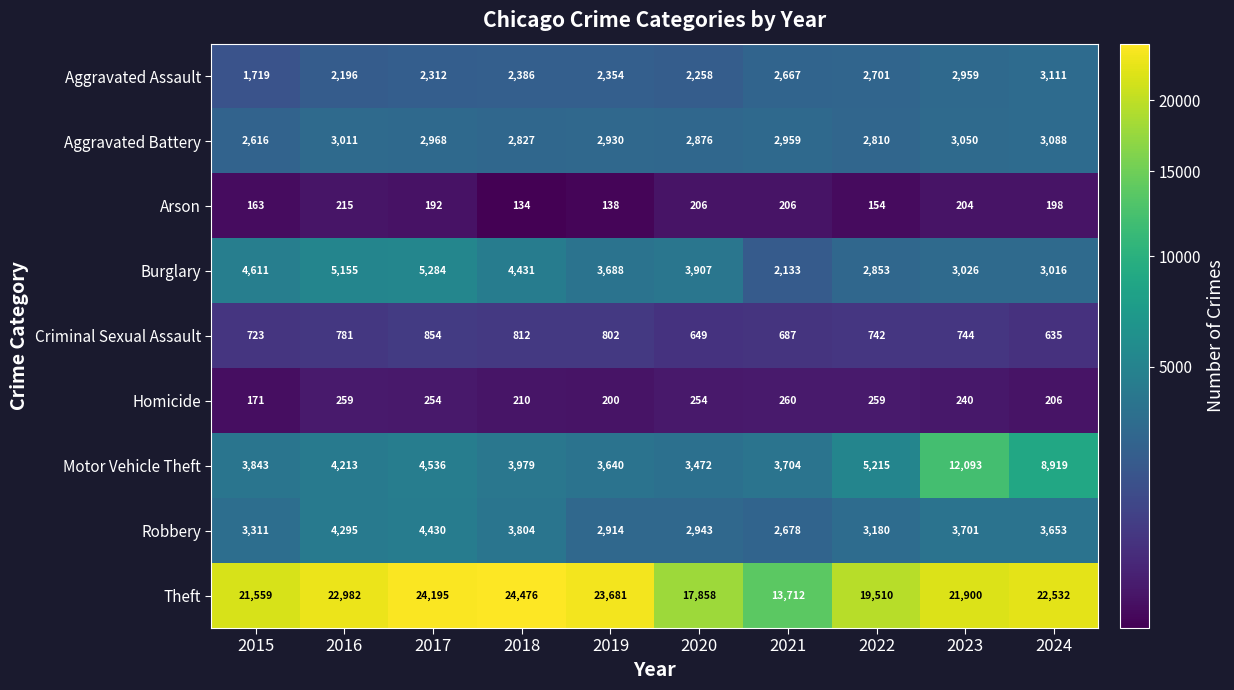

What is the average value of the Criminal Sexual Assault series?

743